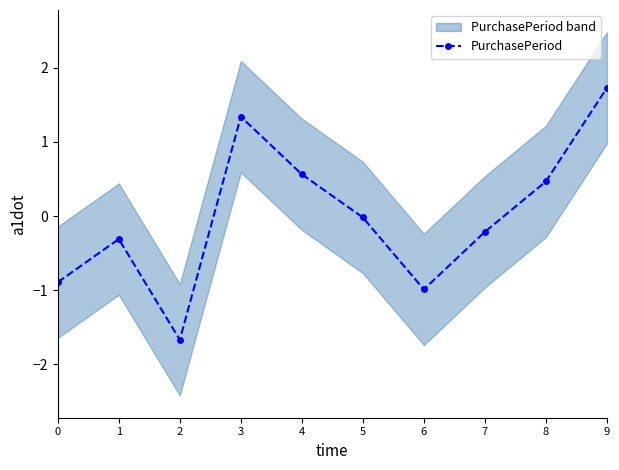

True or false: the data has more than 1 interior local peaks.

True